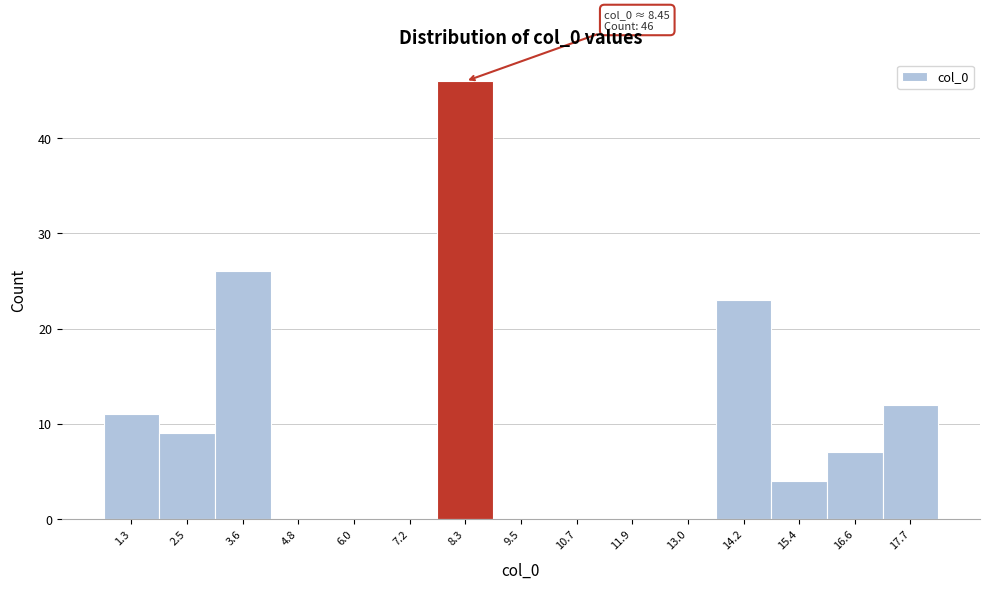

Reading left to right, transcribe all the data shown in this chart.

1.3=11	2.5=9	3.6=26	4.8=0	6.0=0	7.2=0	8.3=46	9.5=0	10.7=0	11.9=0	13.0=0	14.2=23	15.4=4	16.6=7	17.7=12